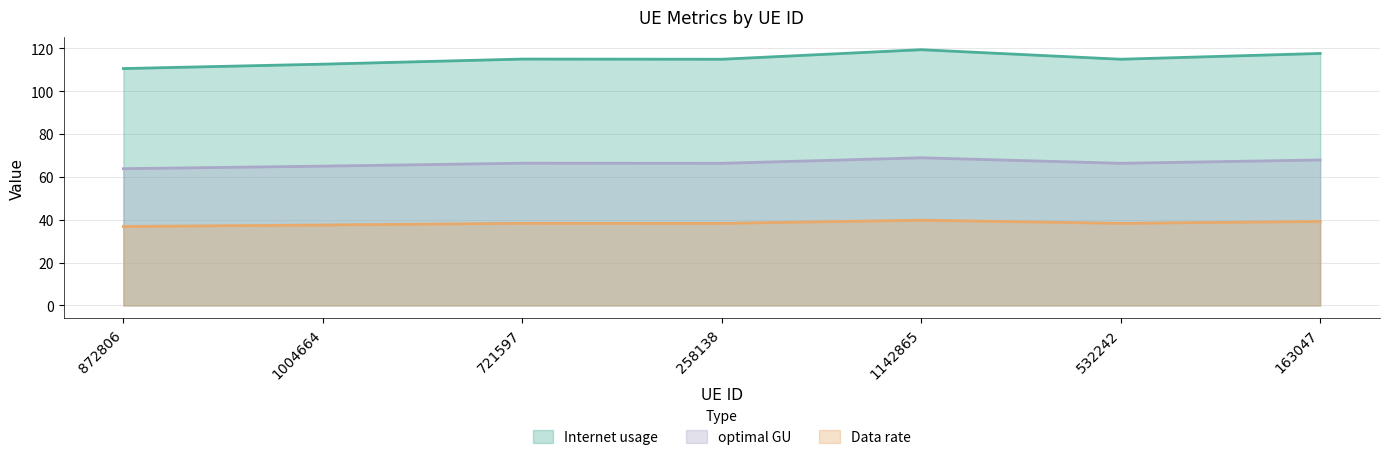

What is the difference between the highest and lowest values at 1142865?

79.5